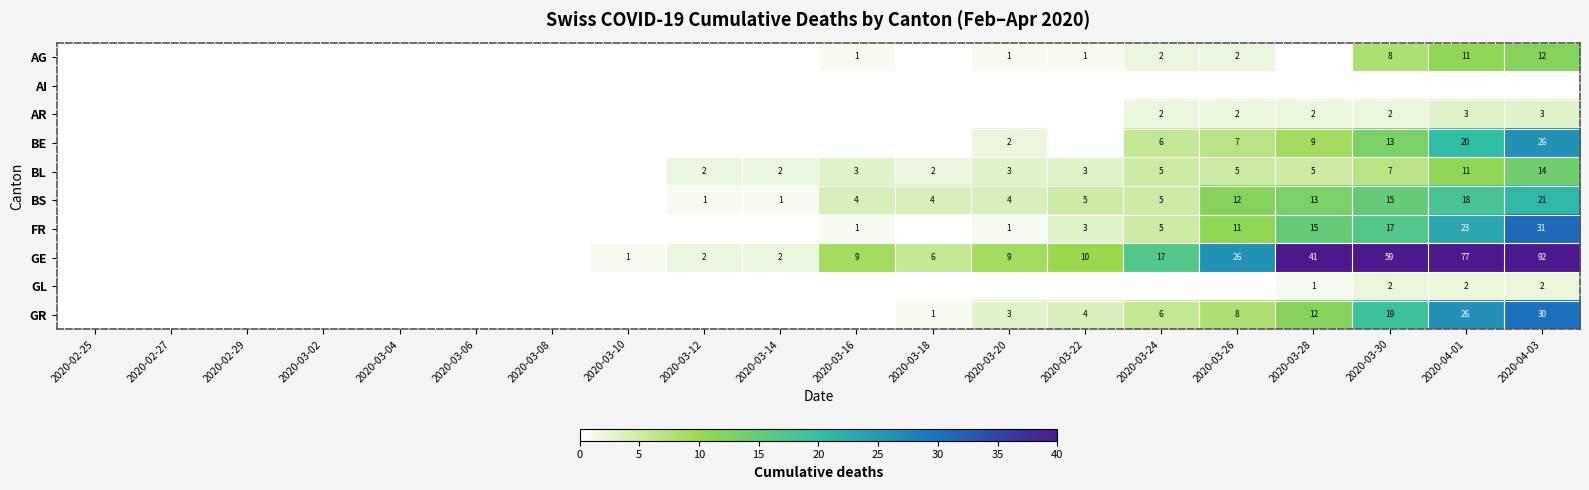

True or false: BL has a value of 7 at 2020-03-30.

True